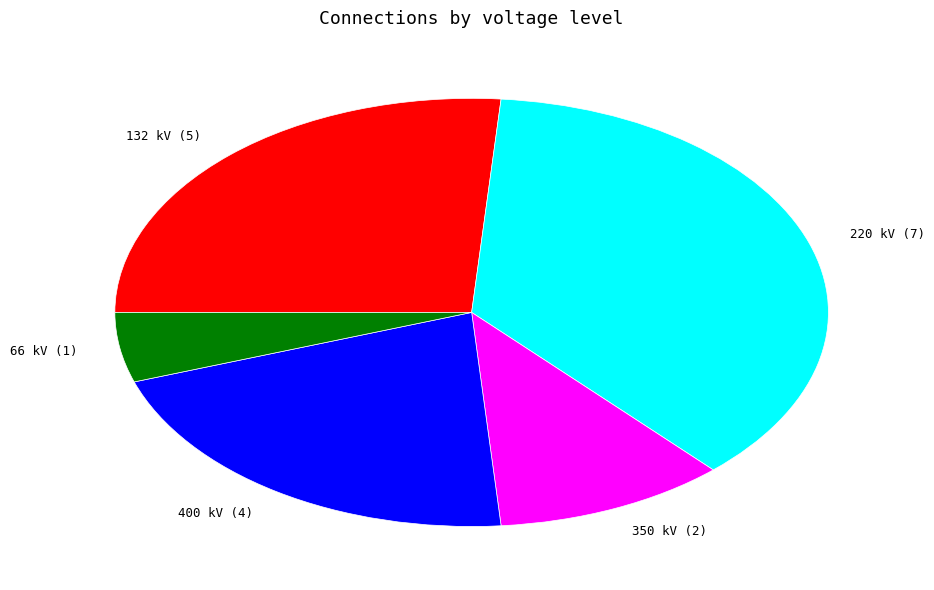

What is the ratio of the value at 220 kV to the value at 66 kV?

7.0